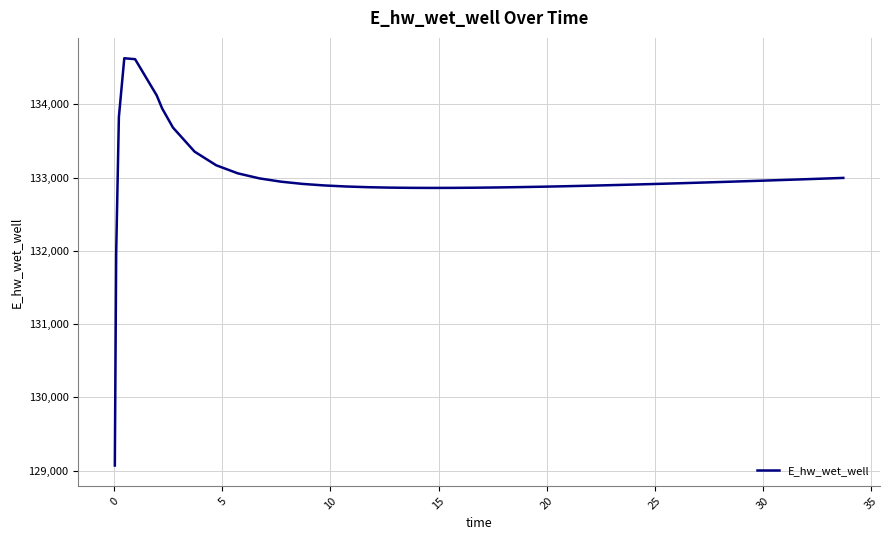

What is the difference between the second highest and second lowest values?

2645.3